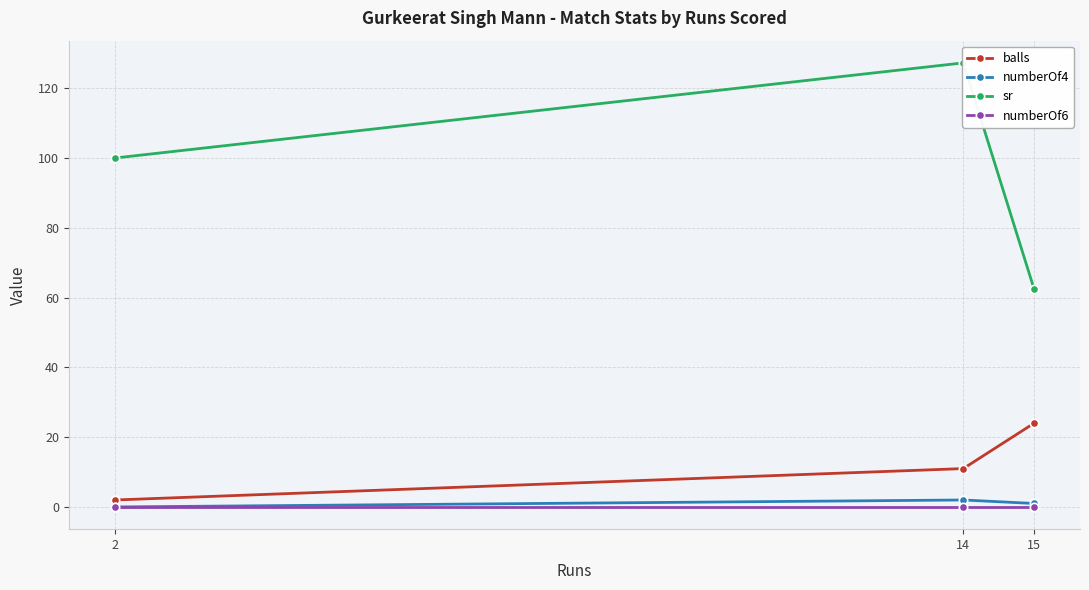

What is the greatest value displayed?

127.3